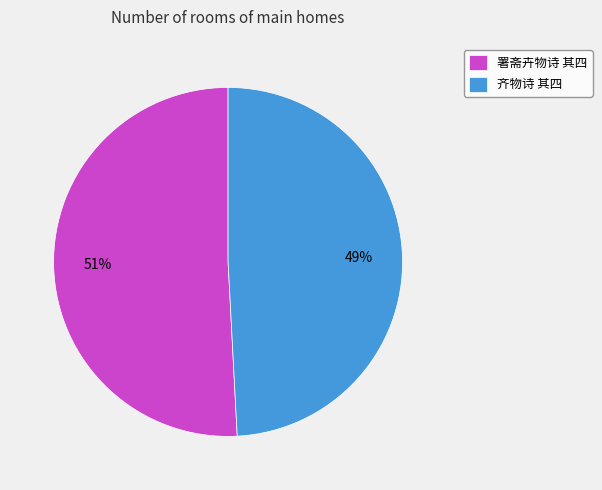

Rank the categories by value from lowest to highest.

齐物诗 其四, 署斋卉物诗 其四